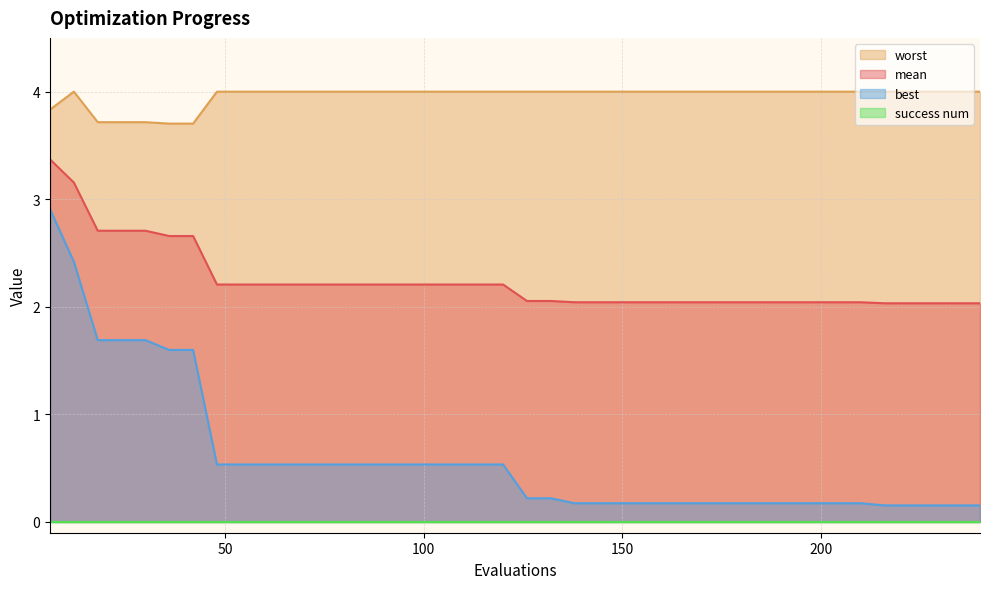

What is the greatest value displayed?

4.0